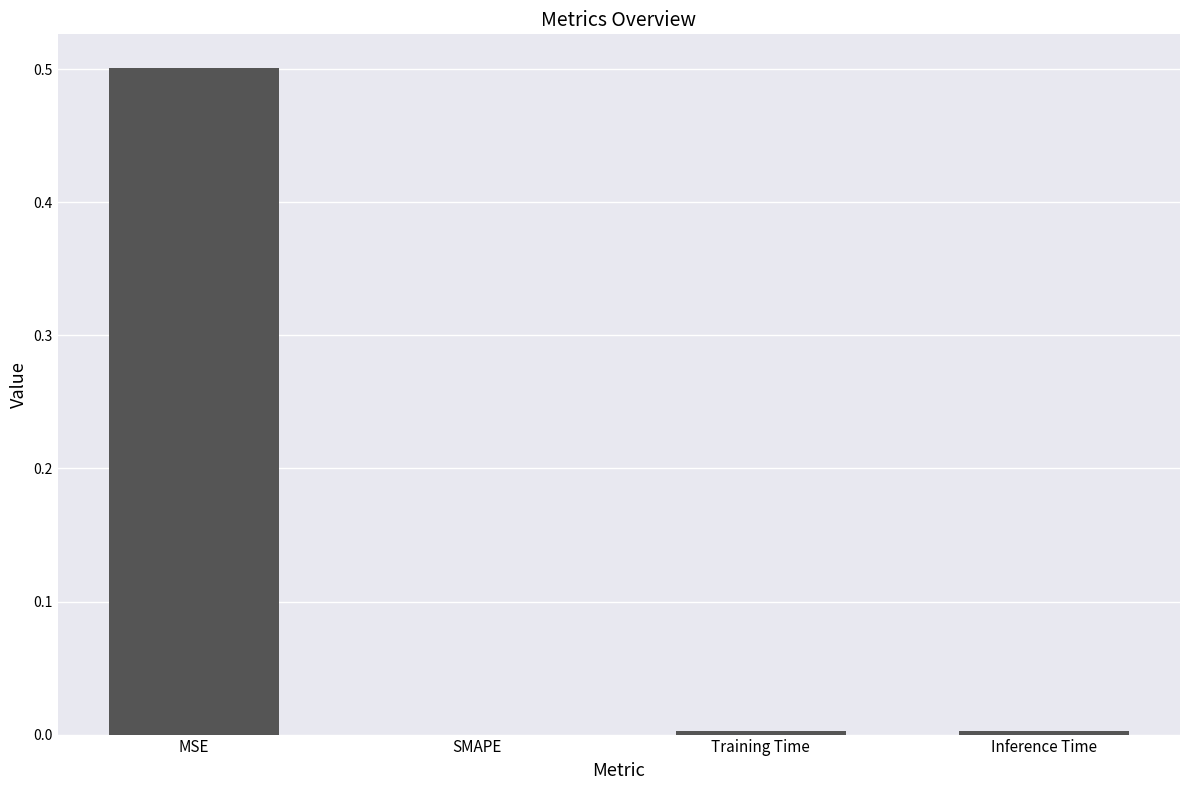

The chart shows a value of 0.7 at MSE. True or false?

False